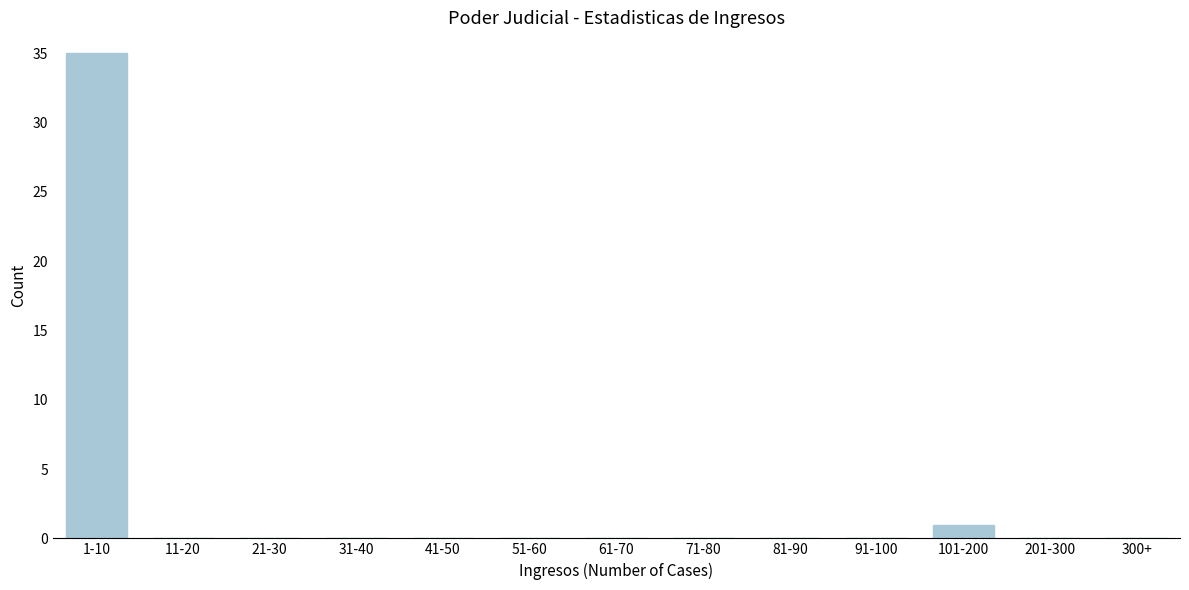

Reading left to right, list all the values displayed in this chart.

1-10=35	11-20=0	21-30=0	31-40=0	41-50=0	51-60=0	61-70=0	71-80=0	81-90=0	91-100=0	101-200=1	201-300=0	300+=0